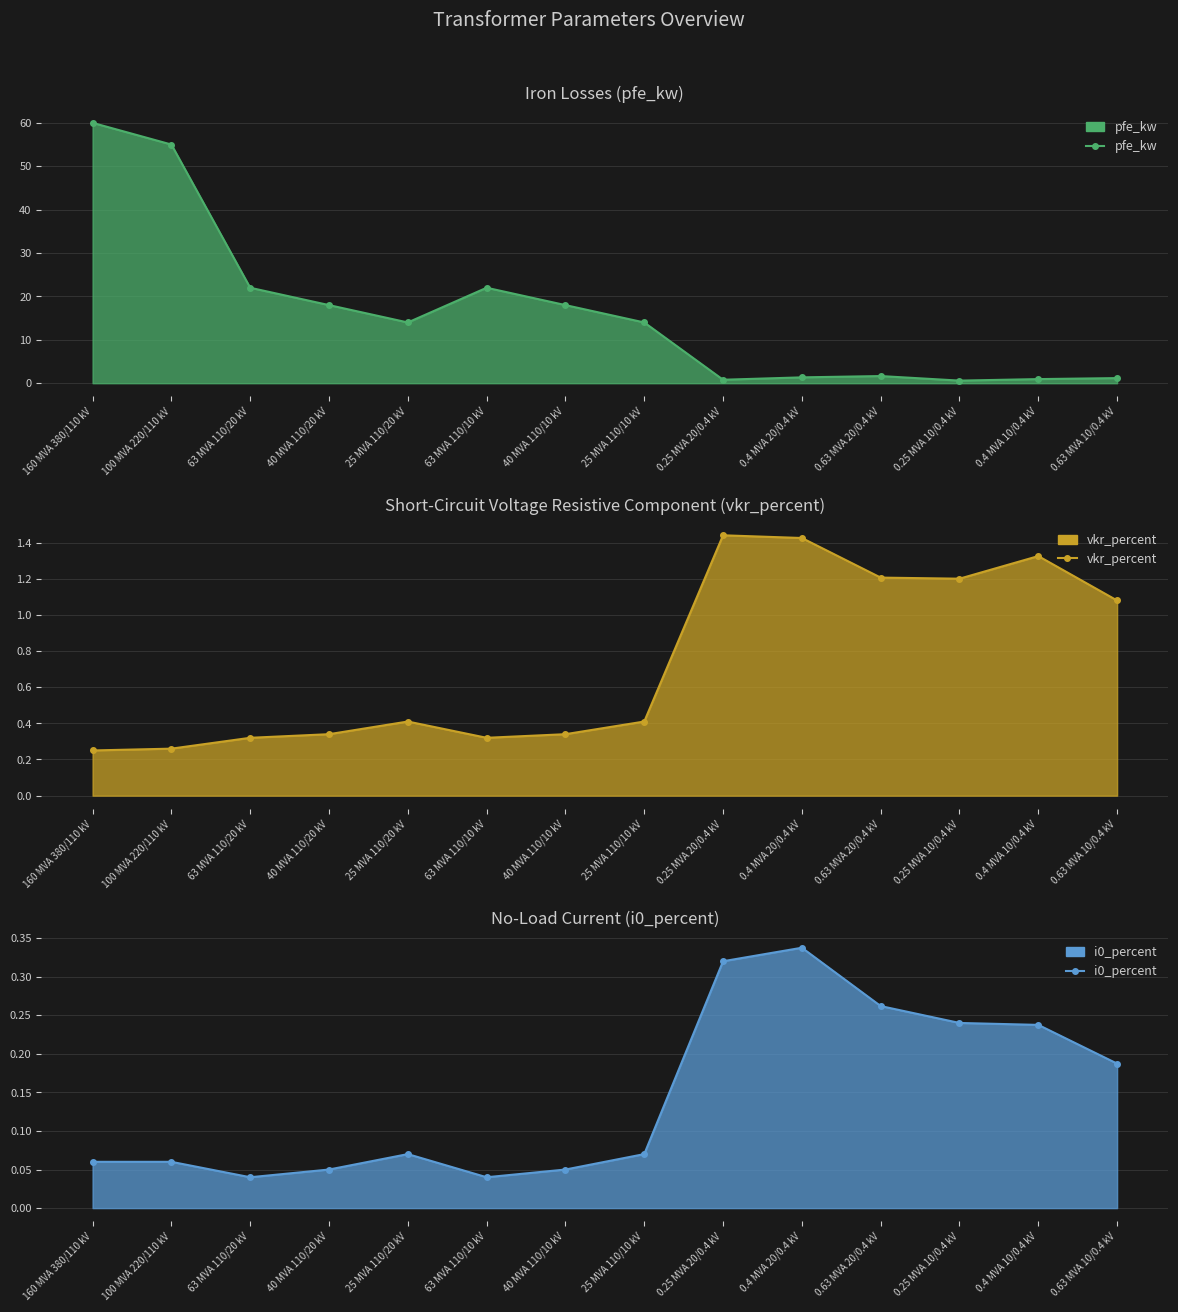

What is the difference between the pfe_kw values at 63 MVA 110/20 kV and 0.63 MVA 20/0.4 kV?

20.4